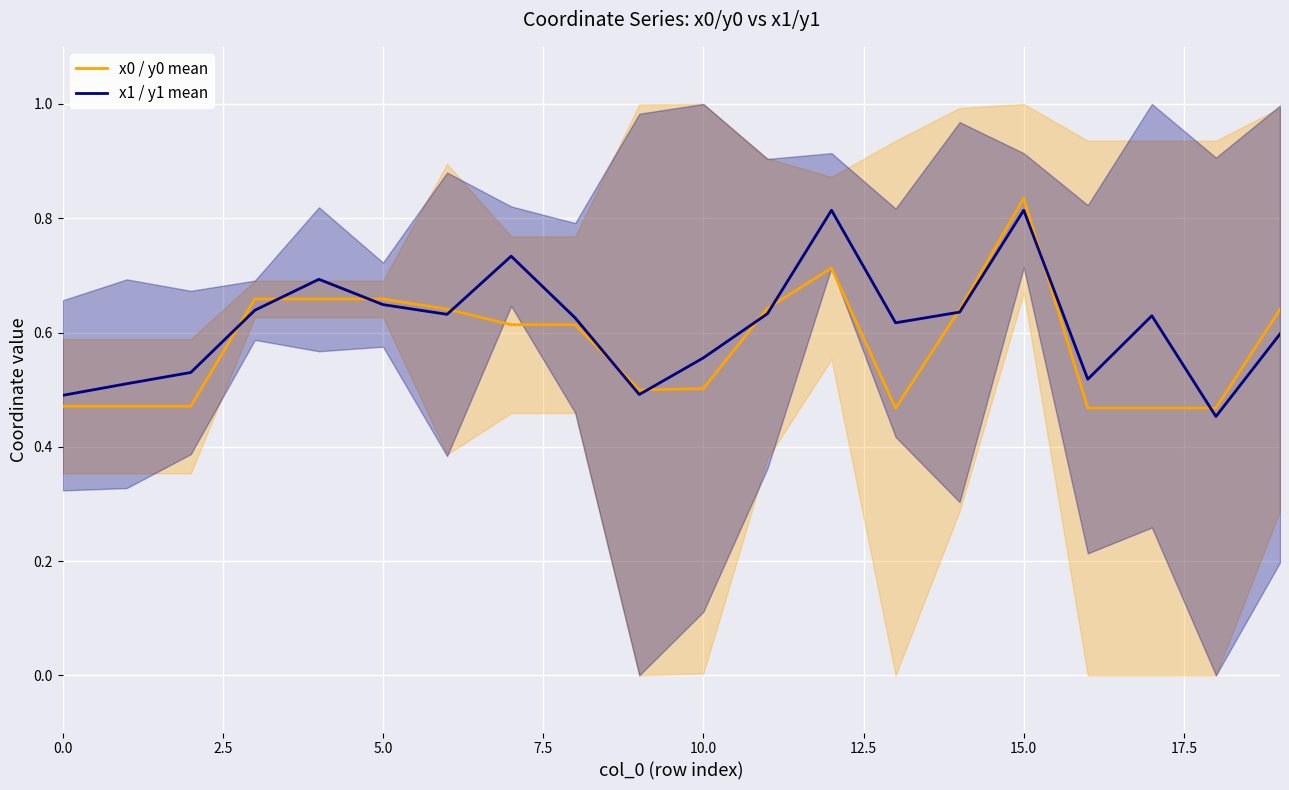

What is the sum of all x0 / y0 mean values?

11.6